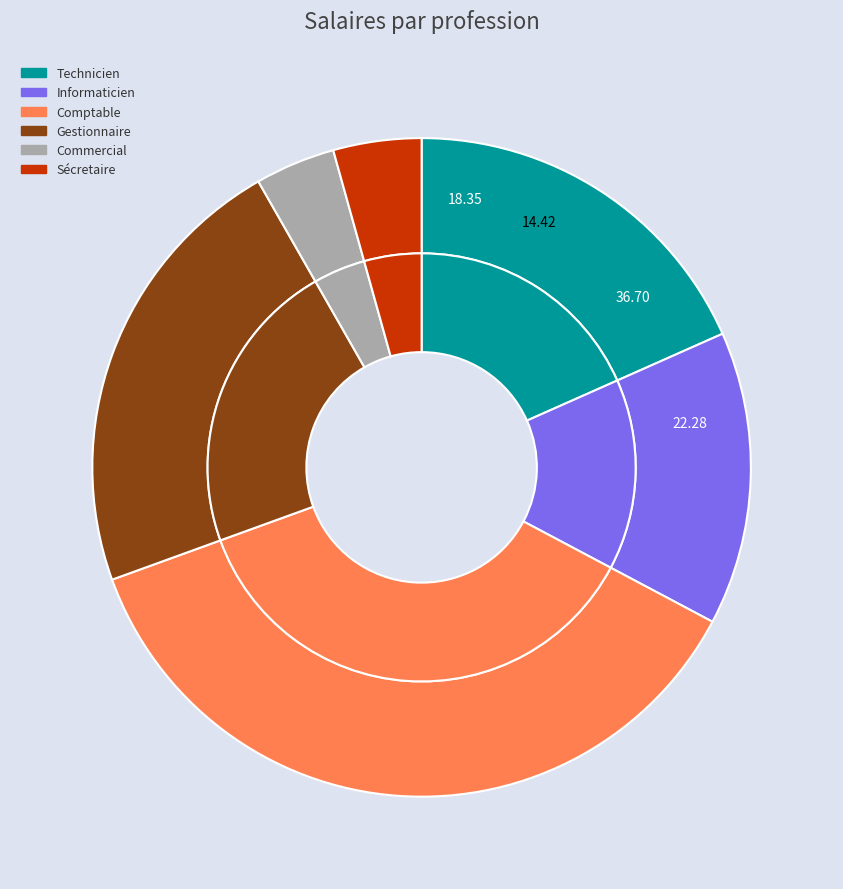

What is the smallest slice in the pie chart?

Commercial